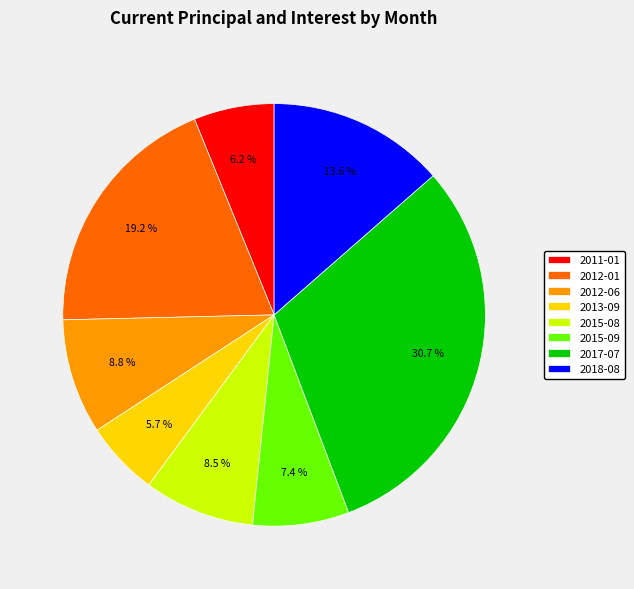

What is the largest slice in the pie chart?

2017-07